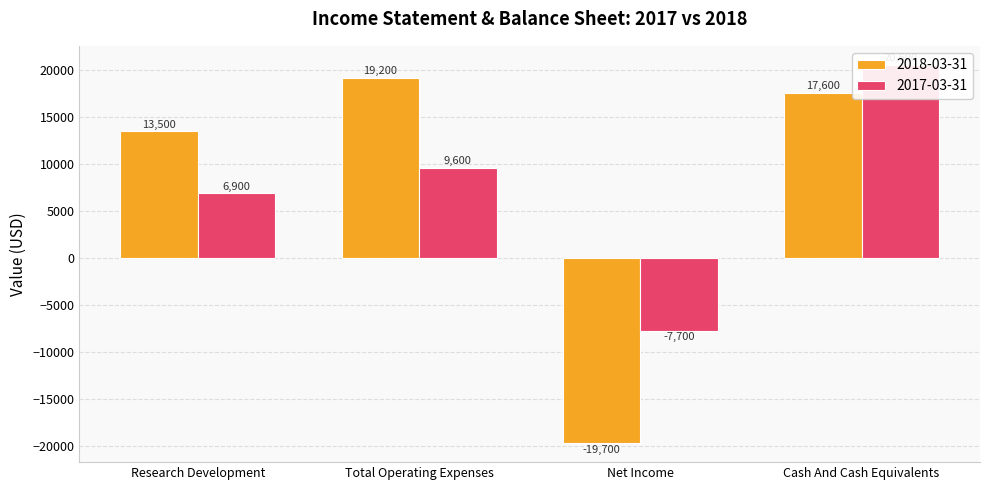

How many data points in 2017-03-31 are less than 9600?

2